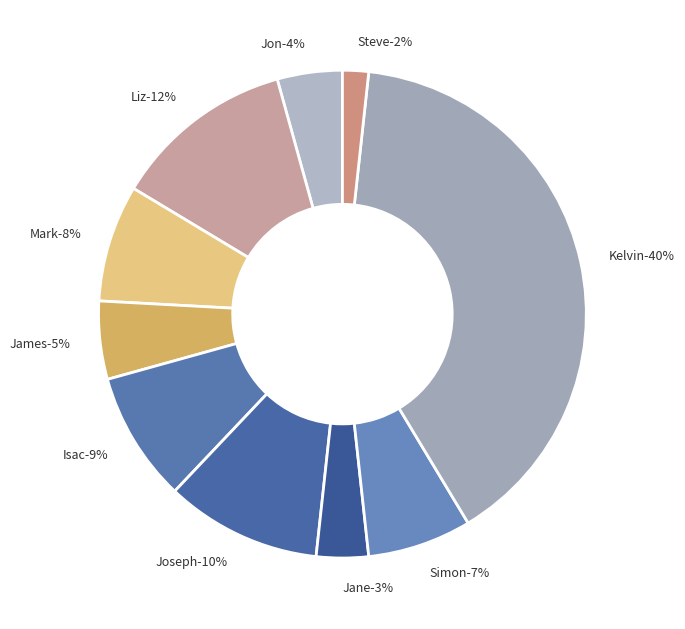

What is the smallest slice in the pie chart?

Steve